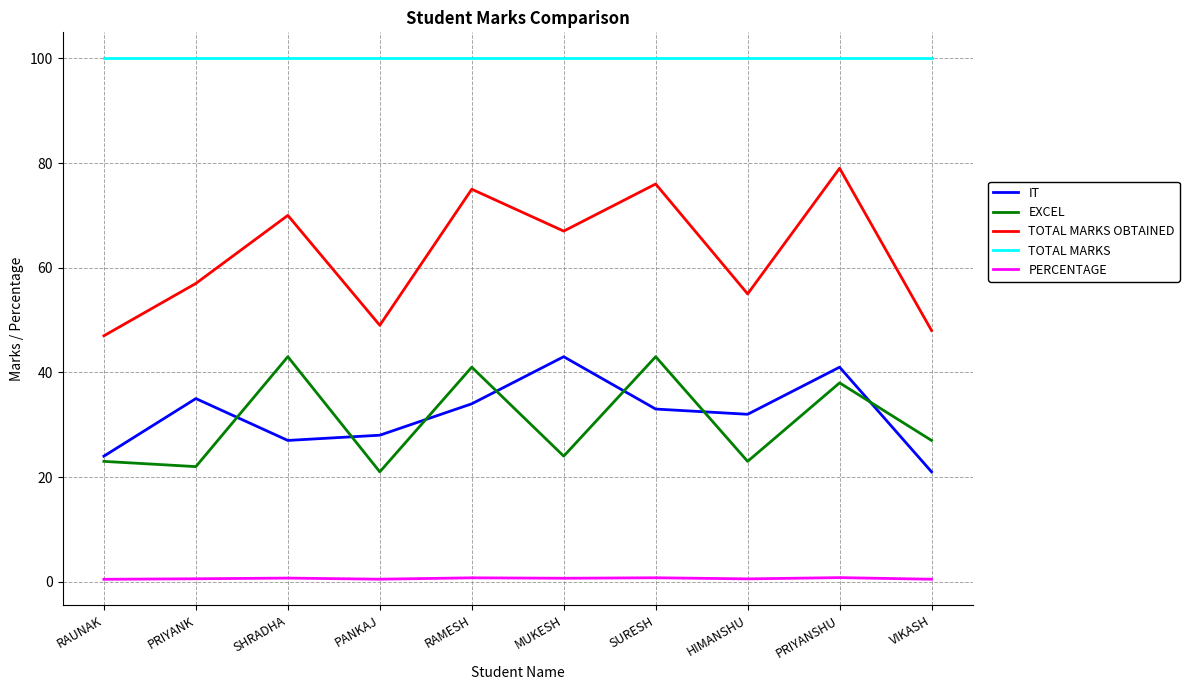

Where is IT nearest to the value 32?

HIMANSHU